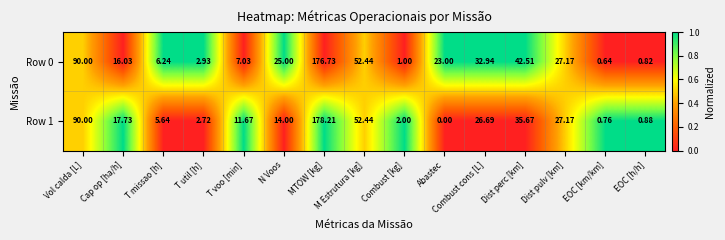

How many categories are shown in the chart?

15